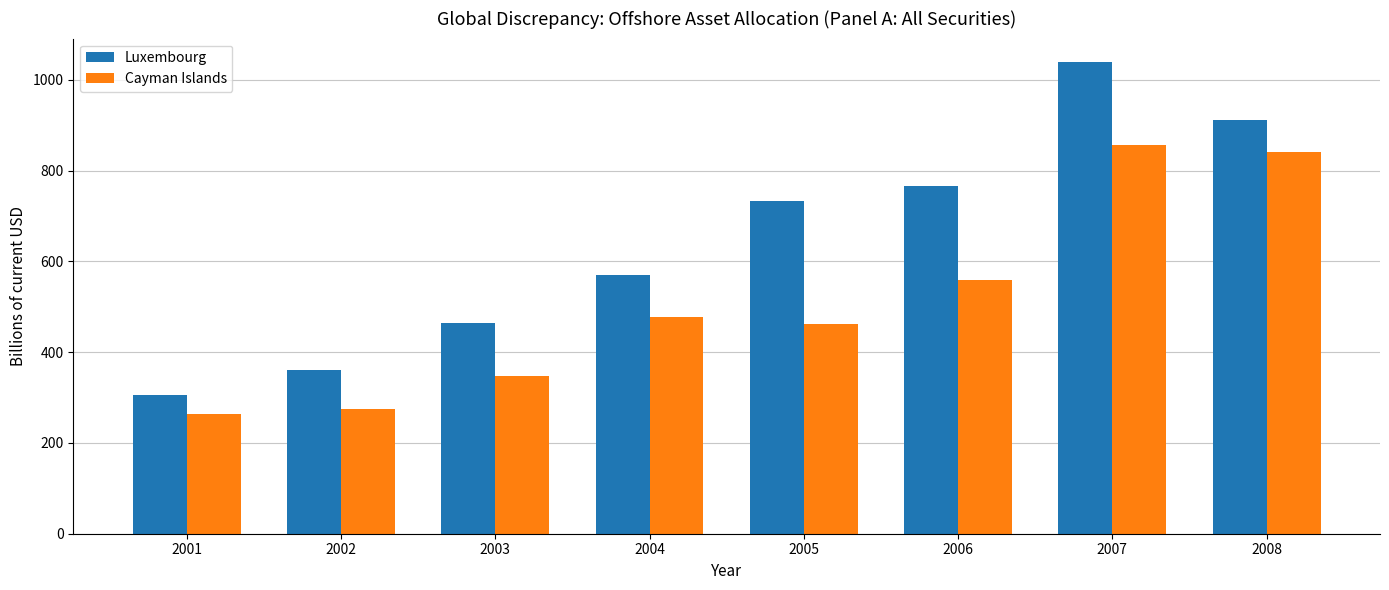

What is the average value of the Cayman Islands series?

510.1